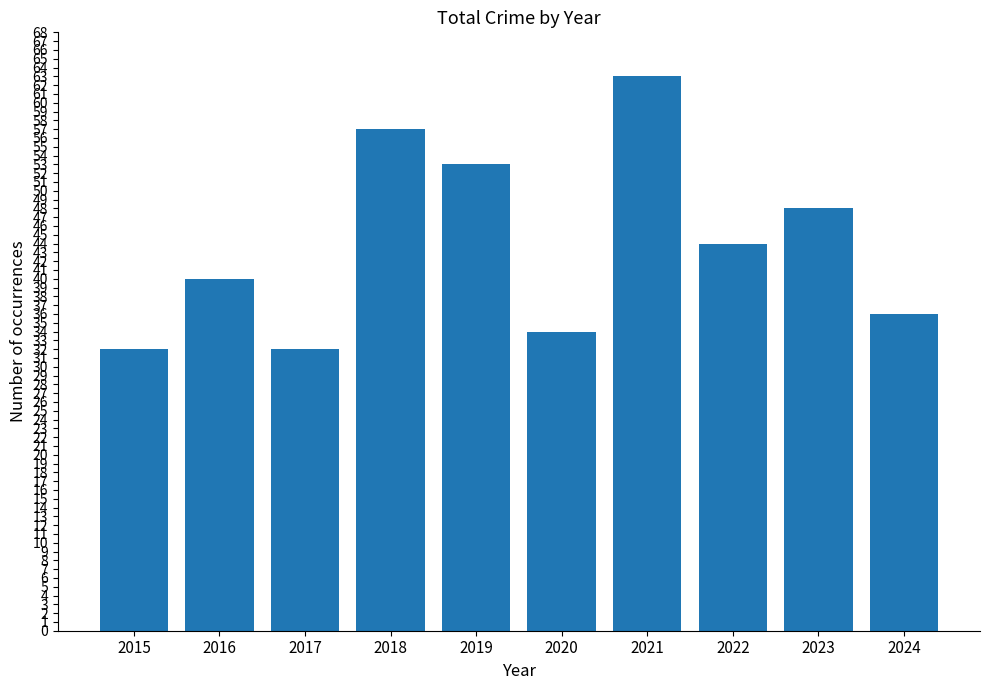

How many data points are less than 44?

5